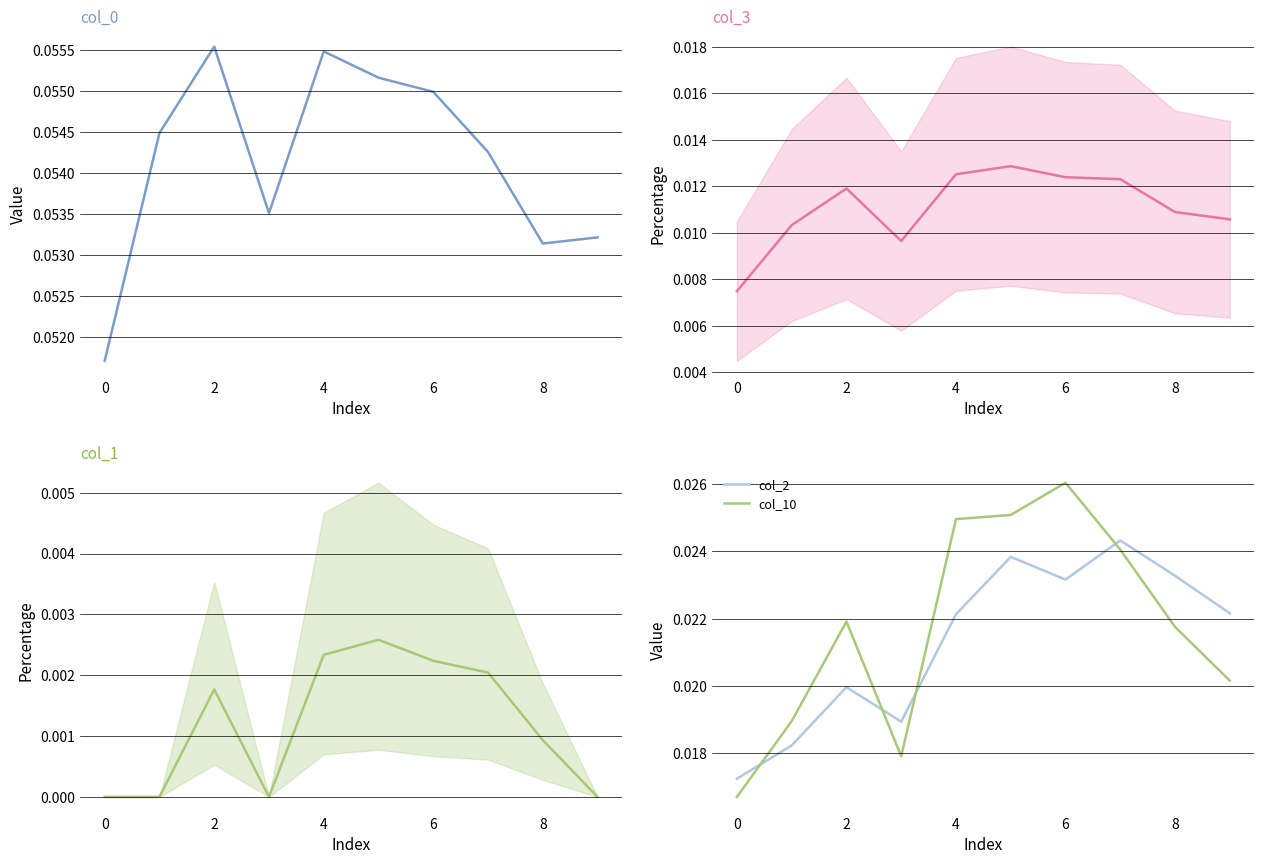

Rank the series by their maximum value, from highest to lowest.

col_0, col_10, col_2, col_3, col_1